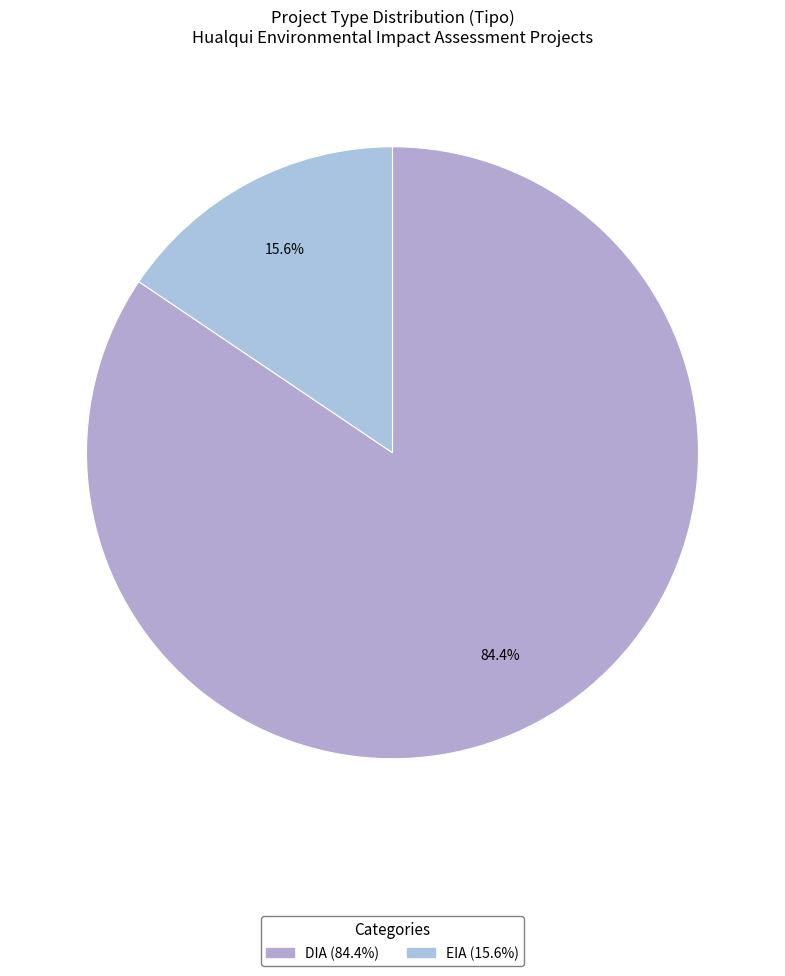

What is the largest slice in the pie chart?

DIA